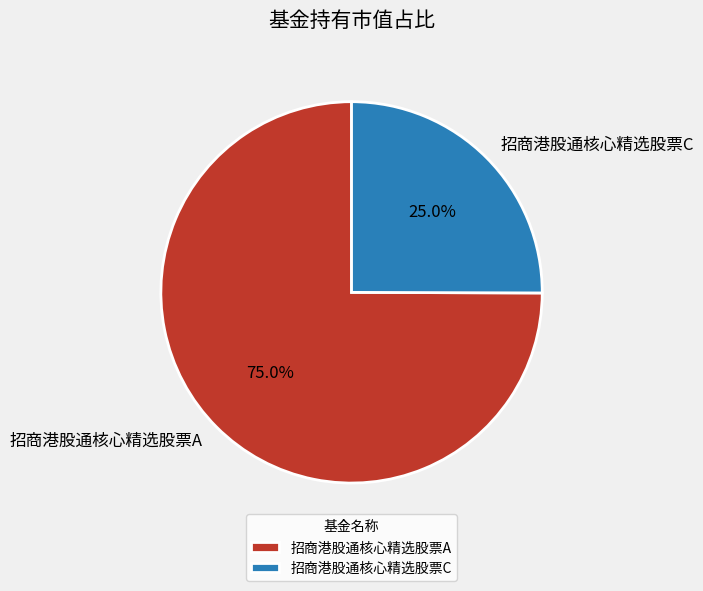

True or false: 招商港股通核心精选股票C accounts for 11% of the total.

False